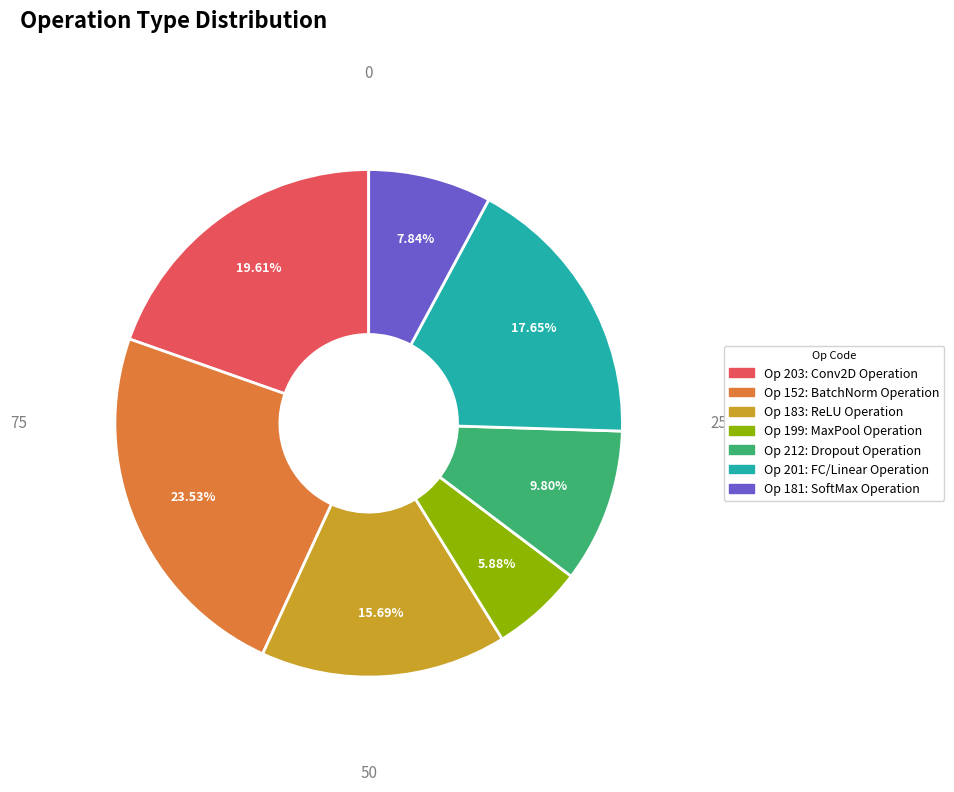

Does any single category account for the majority?

No